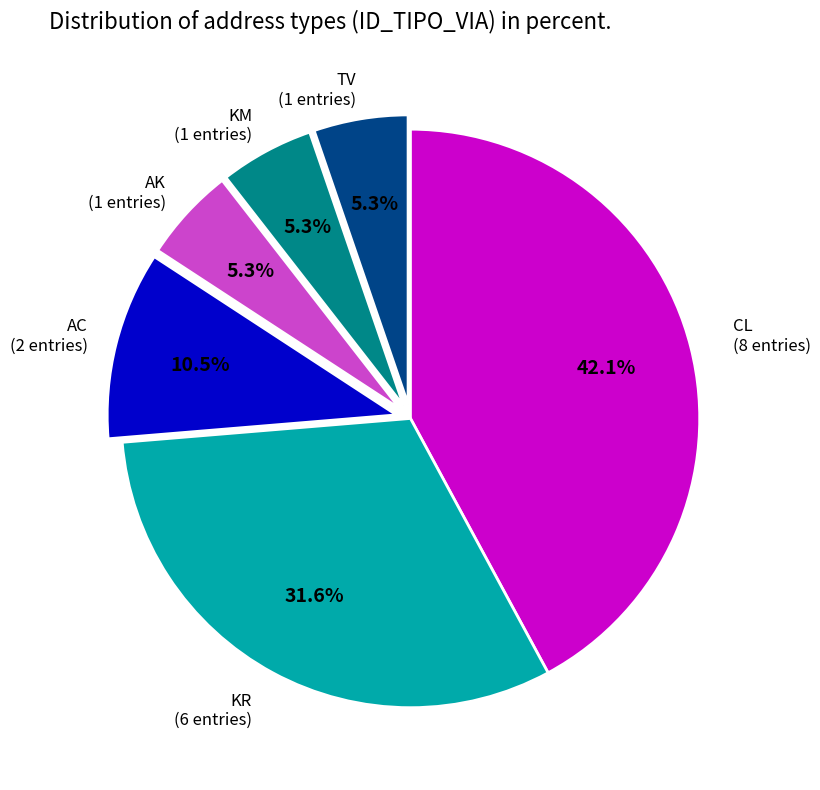

To the nearest percent, what percentage of the pie is AK?

5%